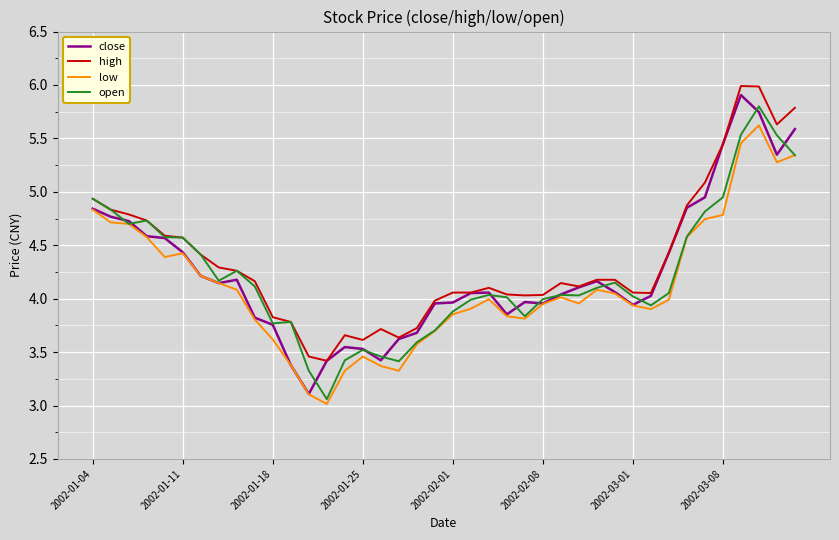

True or false: low and high intersect in this chart.

False